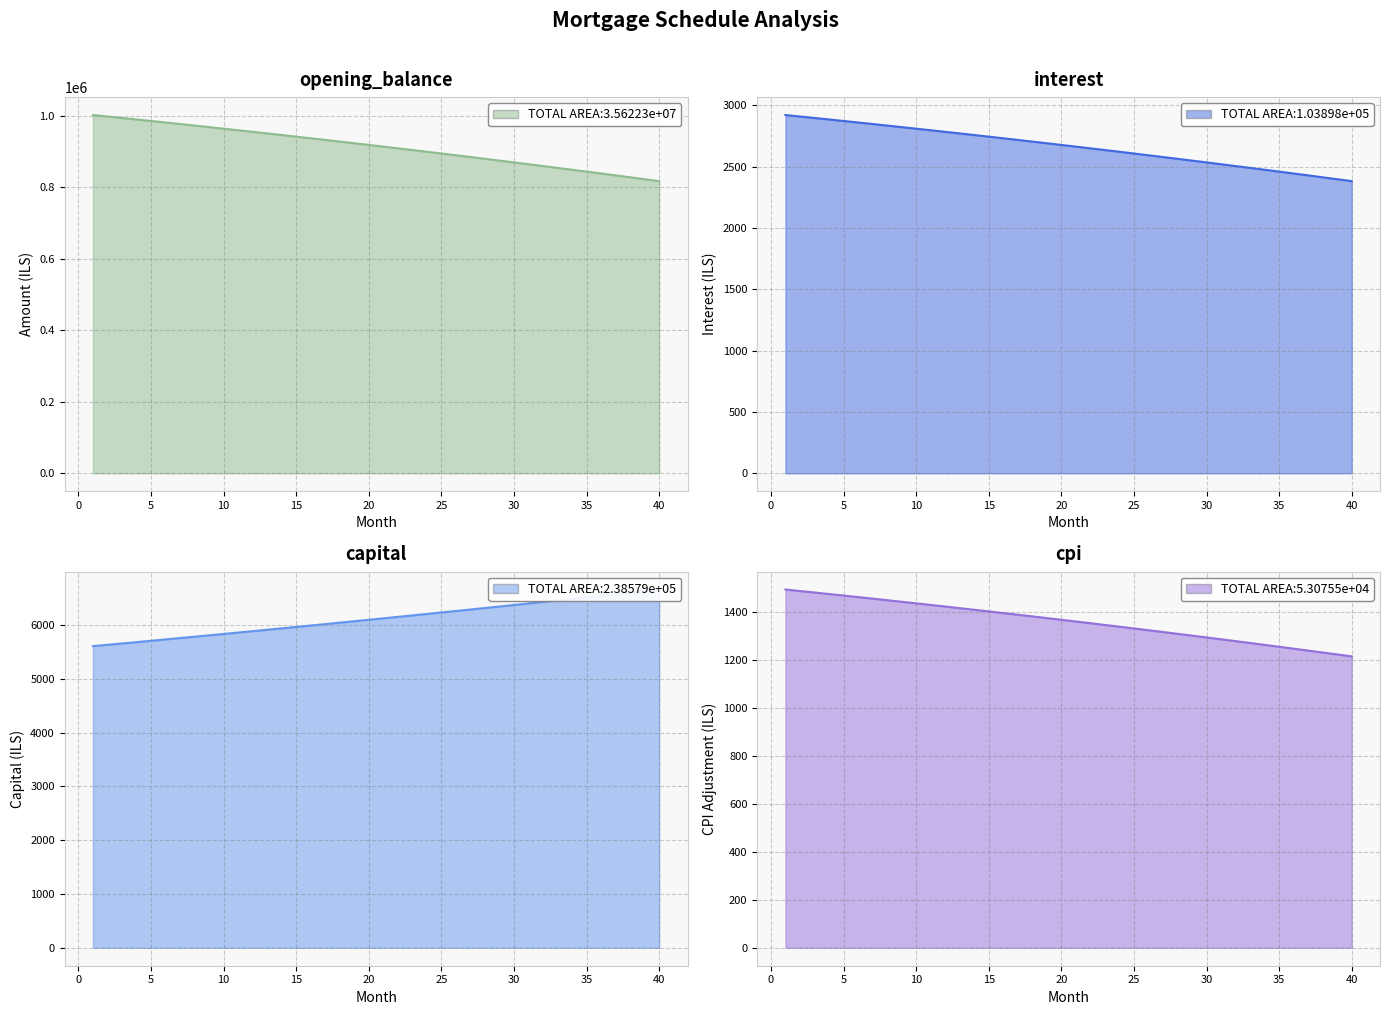

Which series has the largest total across all categories?

opening_balance